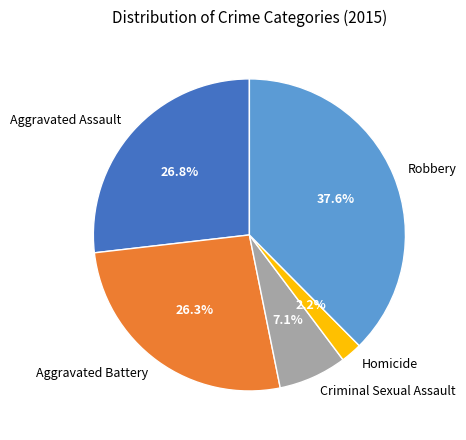

Approximately how many times larger is the value at Aggravated Assault compared to Aggravated Battery?

1.0